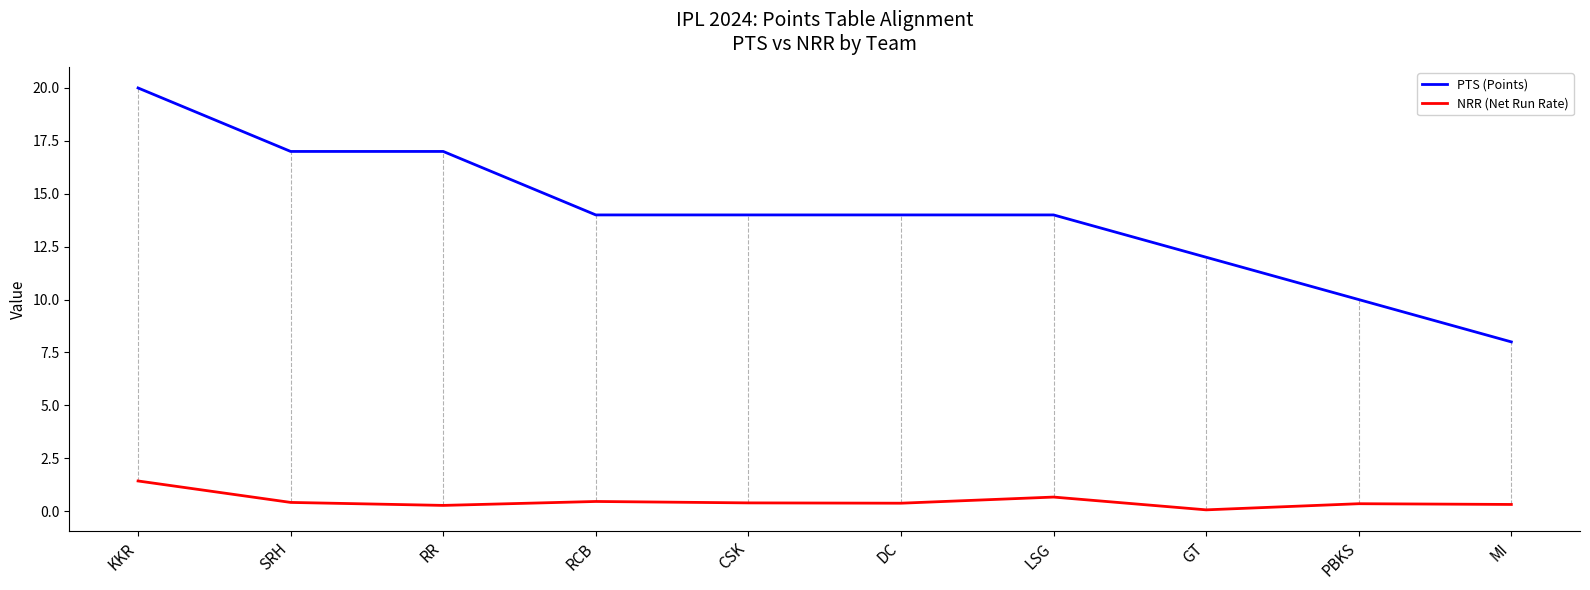

Where does the PTS (Points) series first go above 14?

KKR